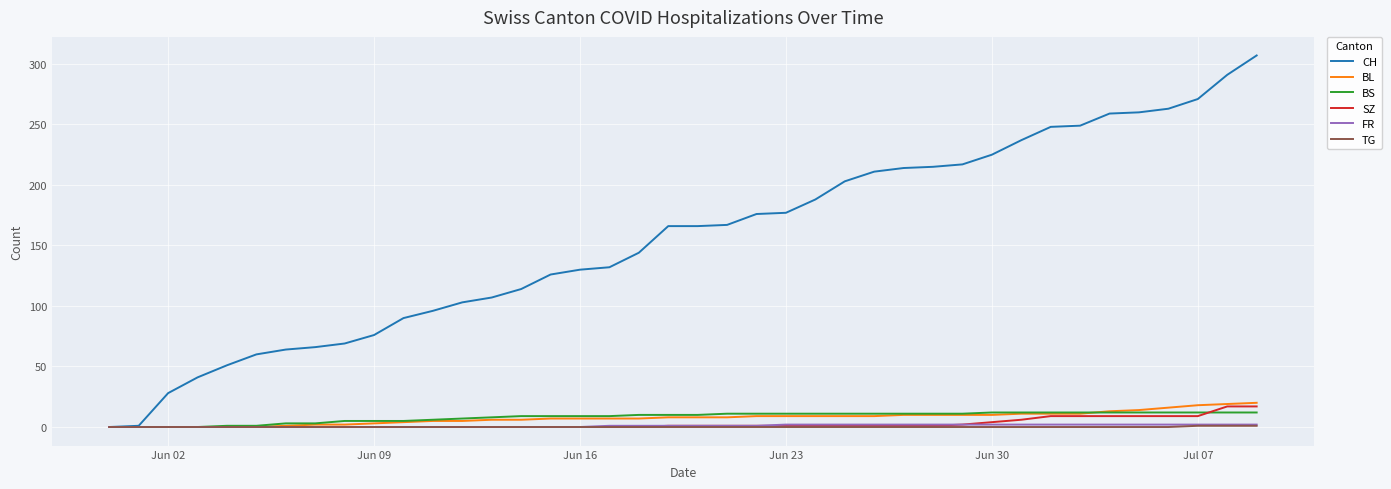

What is the difference between the maximum and minimum values in the FR series?

2